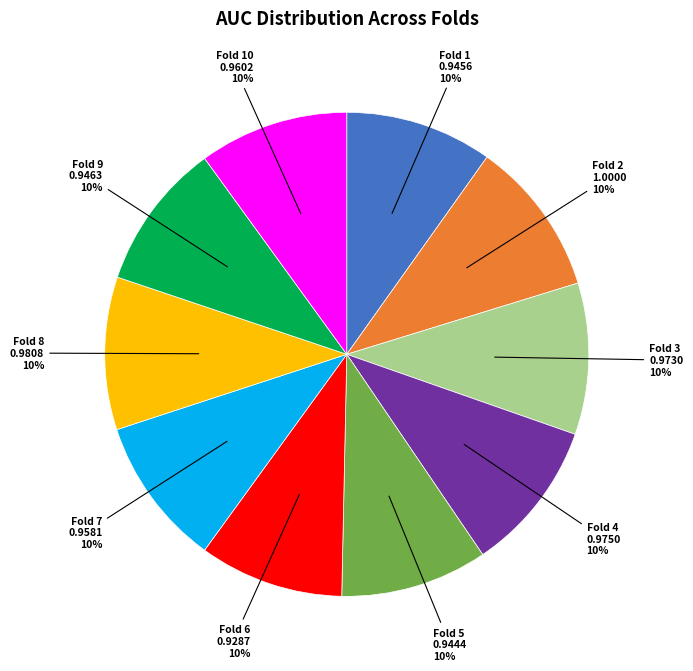

To the nearest percent, what is the average slice percentage?

10%